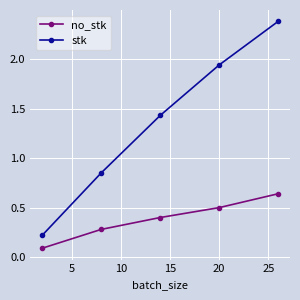

How many lines are shown in the chart?

2